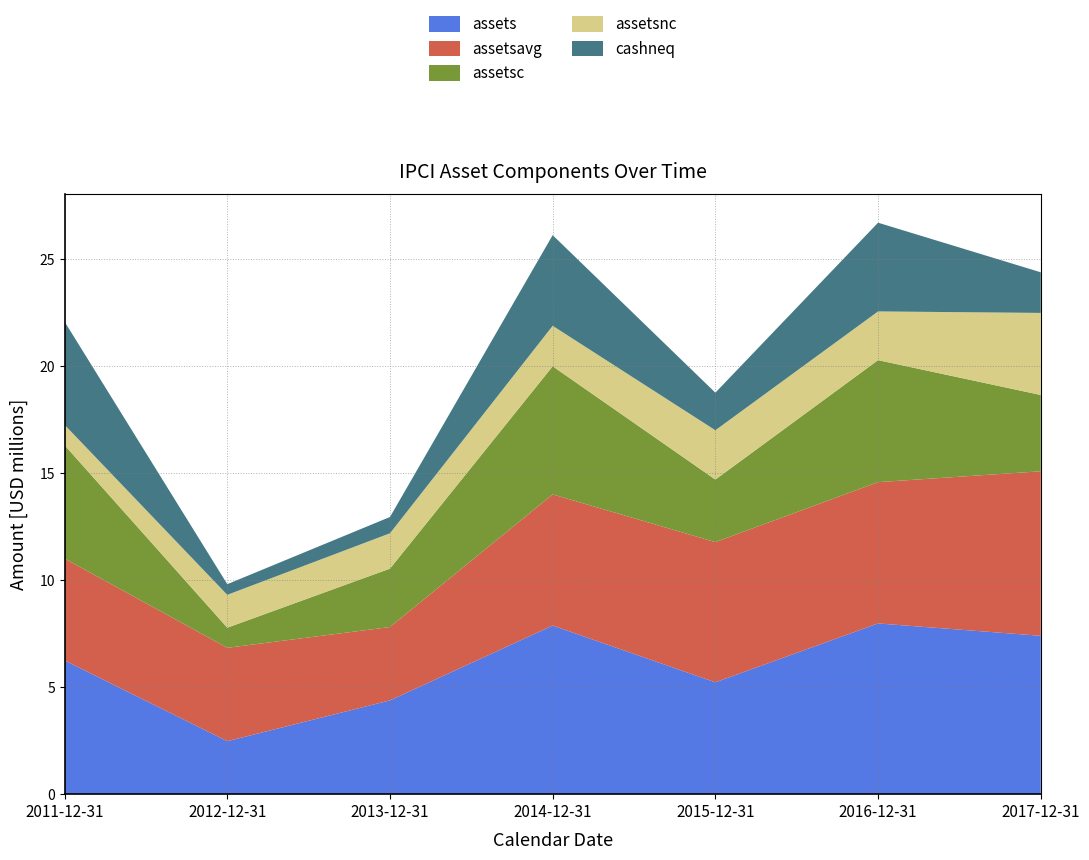

Reading right to left, transcribe all the data shown in this chart.

assets: 7396781	7974689	5224299	7875035	4379501	2474878	6247228
assetsavg: 7685735	6599494	6549667	6127268	3427189	4361053	4757467
assetsc: 3563928	5698676	2921116	5984757	2728415	939175	5295314
assetsnc: 3832853	2276013	2303183	1890278	1651086	1535703	951914
cashneq: 1897061	4144424	1755196	4233975	760586	497016	4817088